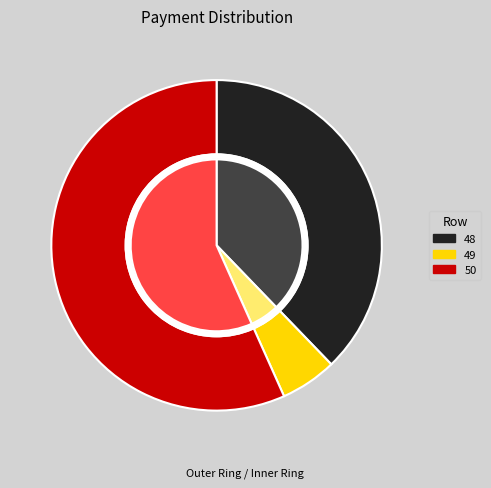

Which slice is the largest?

50